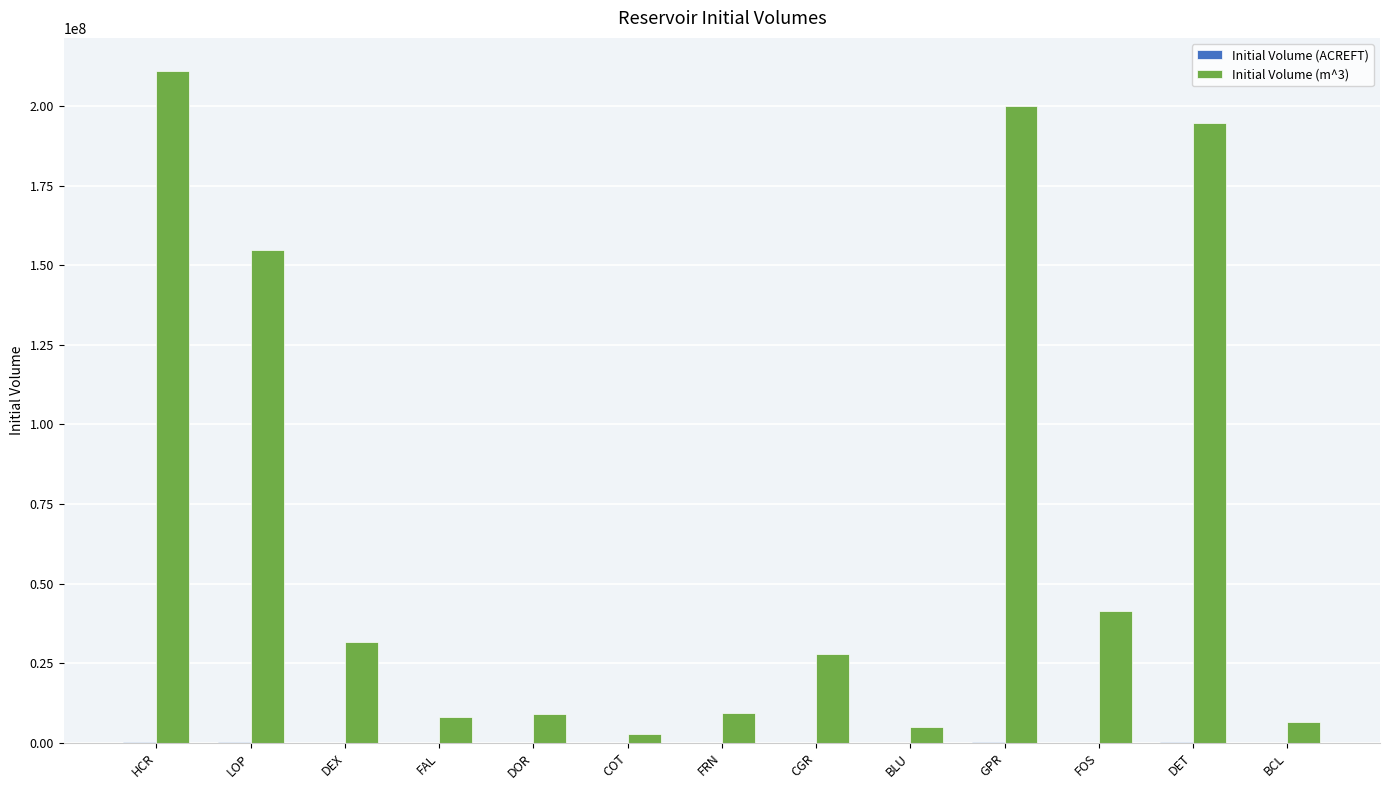

What is the maximum value shown in the chart?

210826402.8